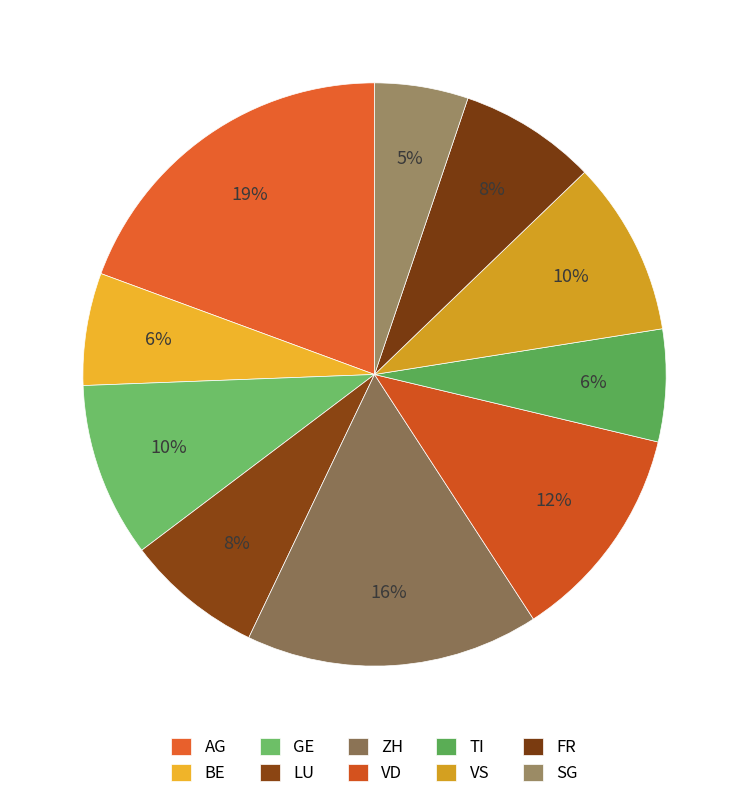

Is there any slice that represents more than half of the pie?

No